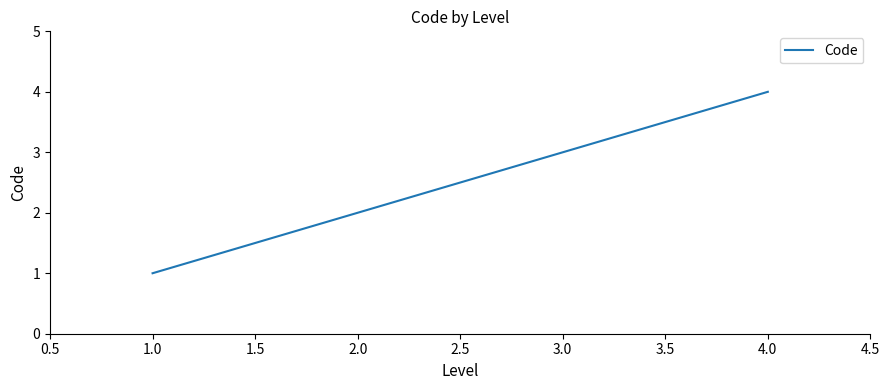

What is the maximum value shown in the chart?

4